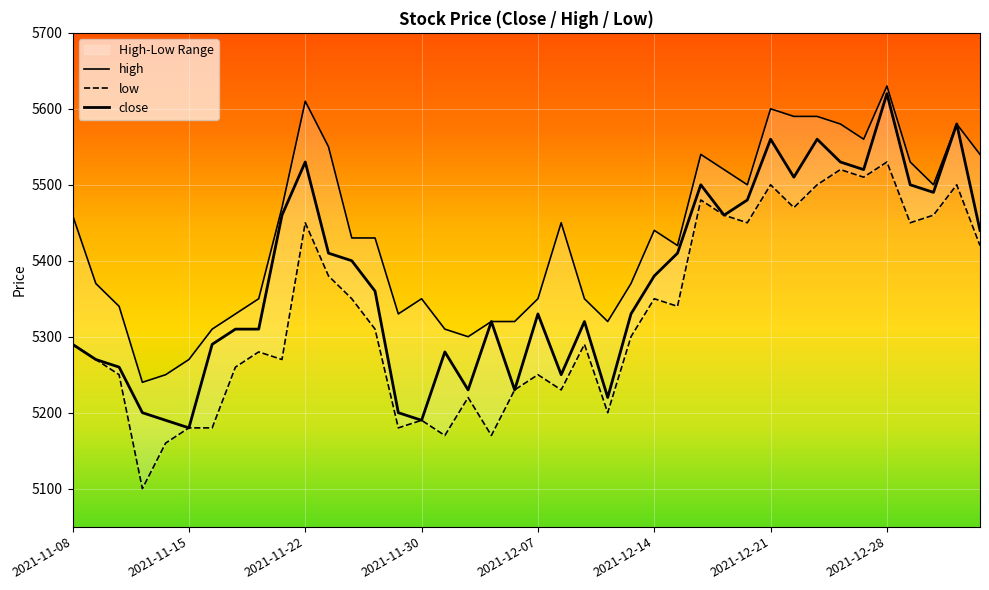

At which label is low closest to 5315?

2021-11-26